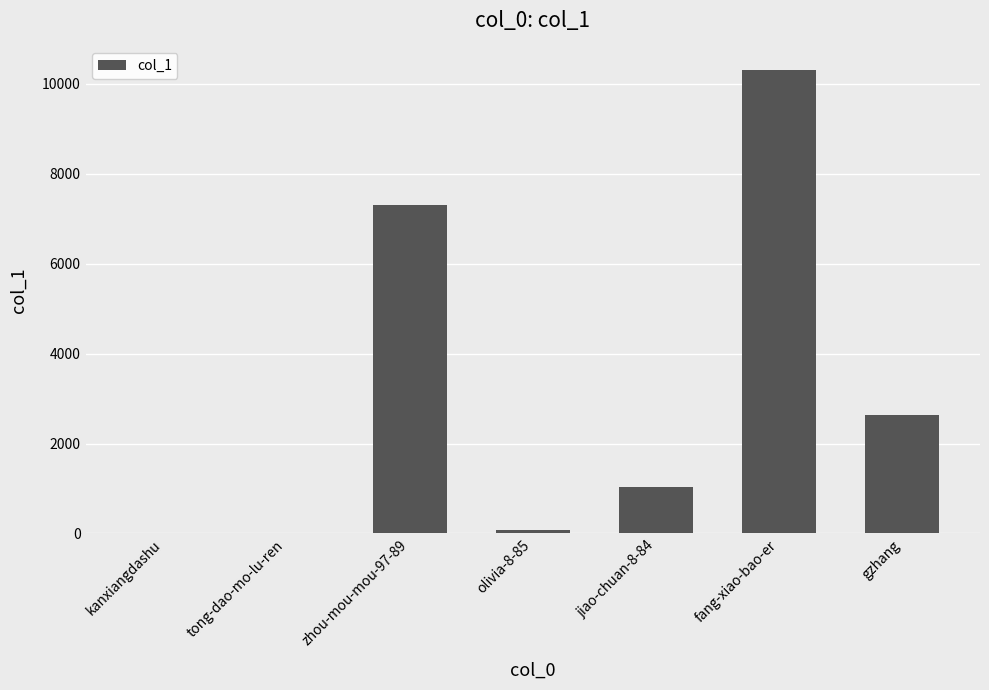

The chart shows a value of 4615 at gzhang. True or false?

False